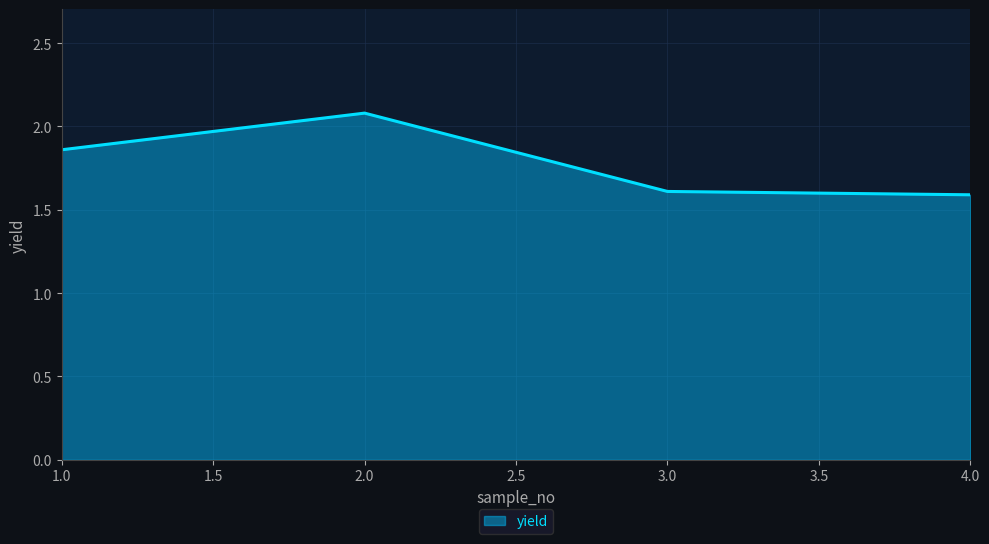

What is the average value?

1.8